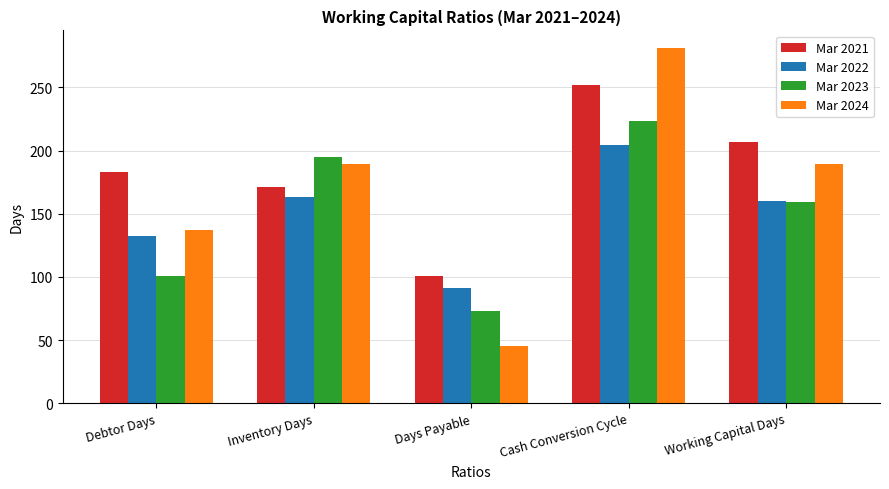

How many Mar 2024 values are between 137 and 189?

3